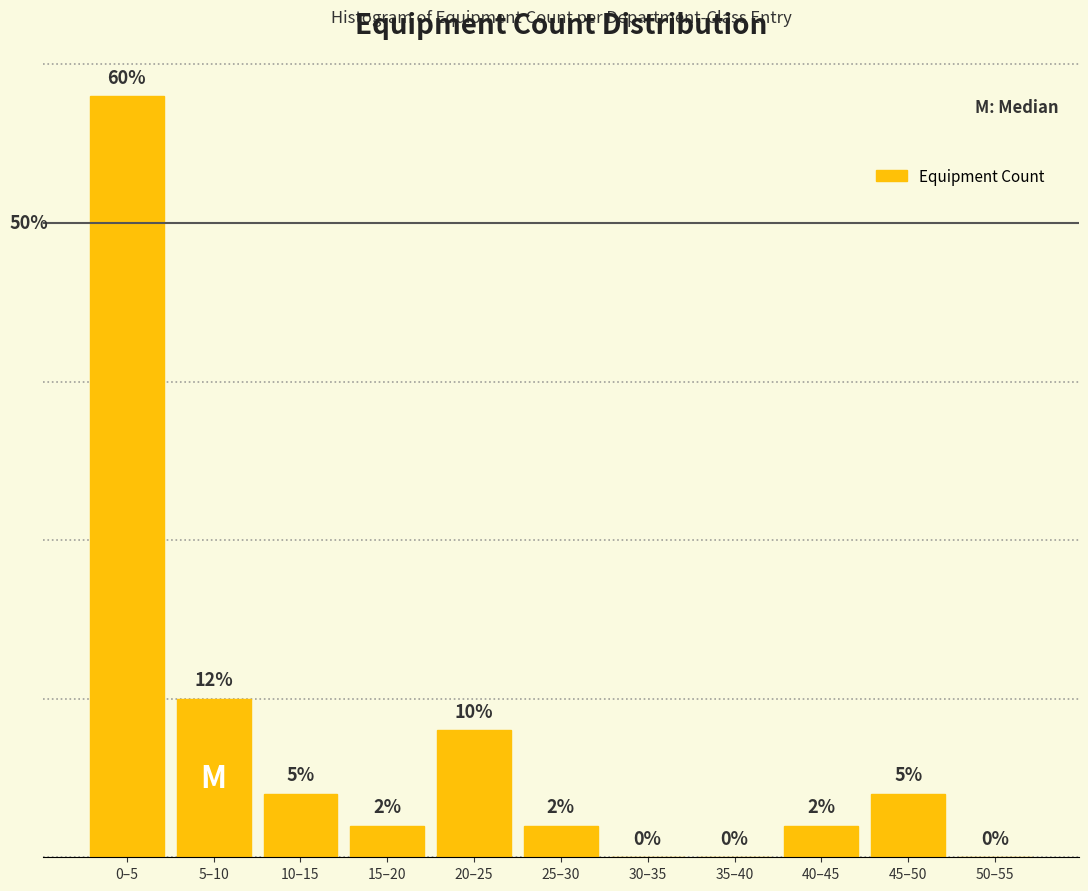

Where is the data nearest to the value 12?

5–10